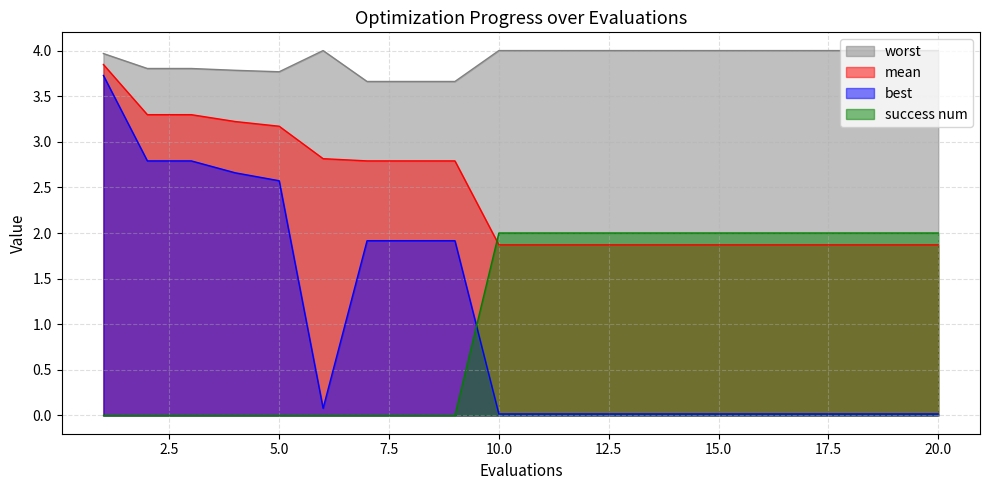

What is the total value across all series at 9?

8.4